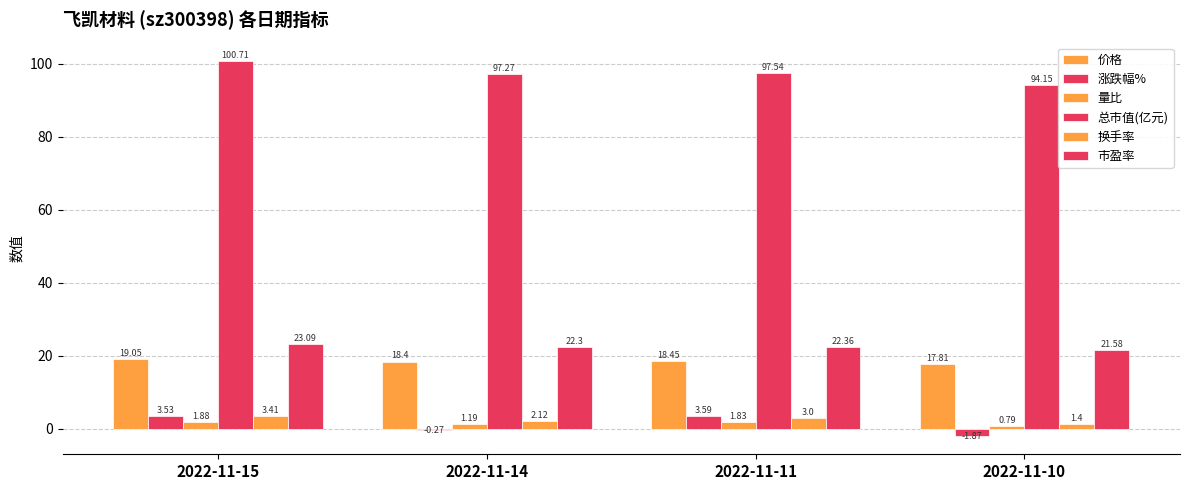

Which series has the widest spread of values?

总市值(亿元)